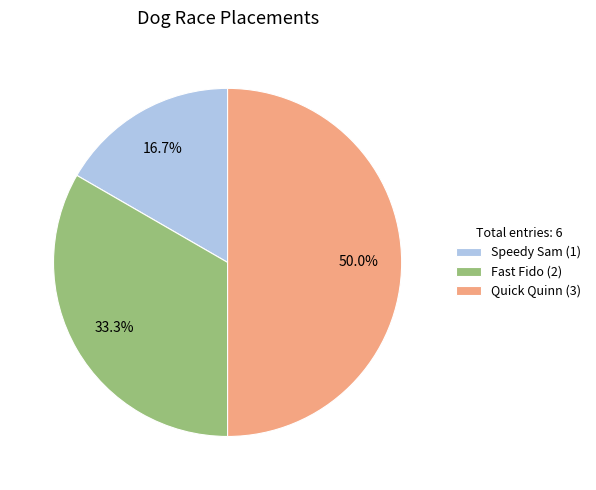

What percentage do Quick Quinn and Speedy Sam together represent?

66.7%